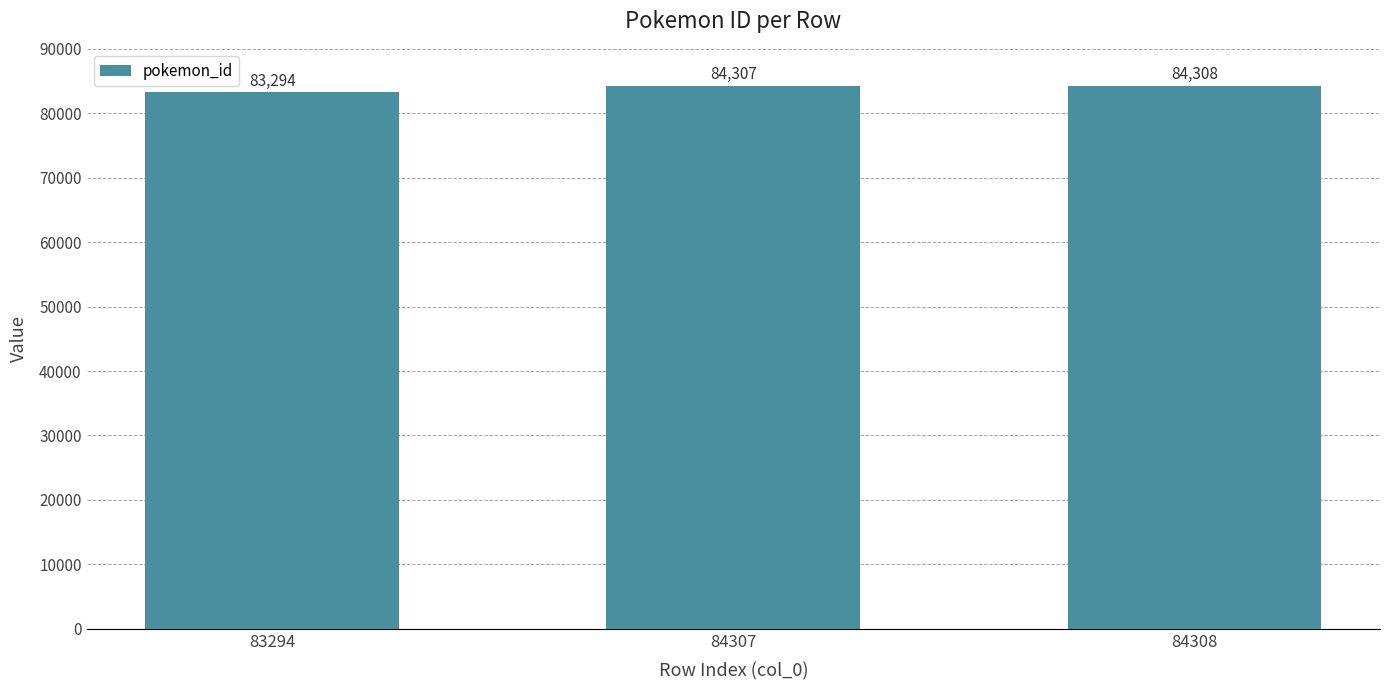

True or false: the data shows 46482 at 83294.

False